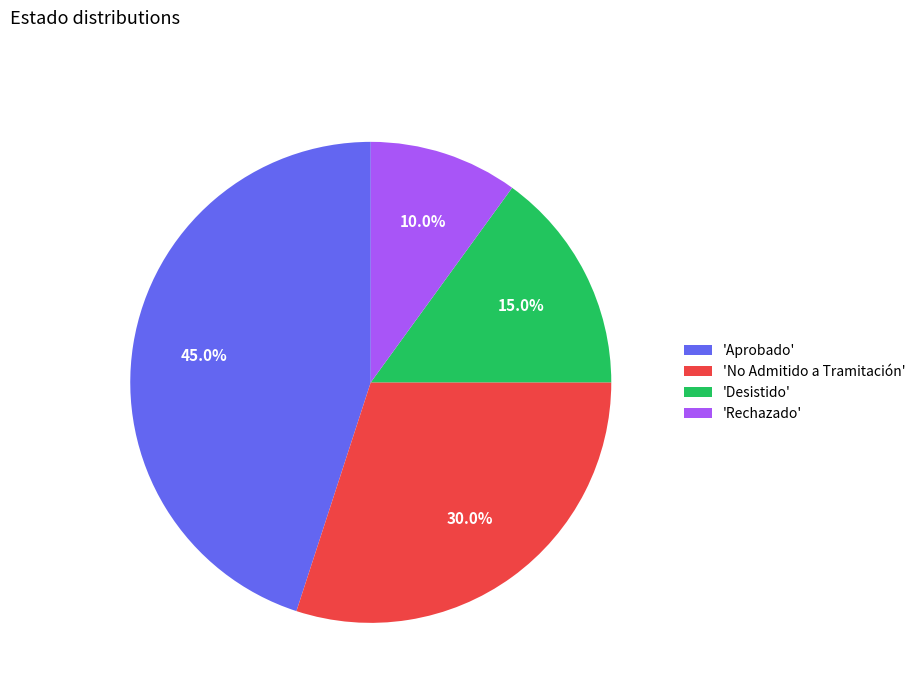

To the nearest percent, what is the difference between the largest and smallest slice percentages?

35%